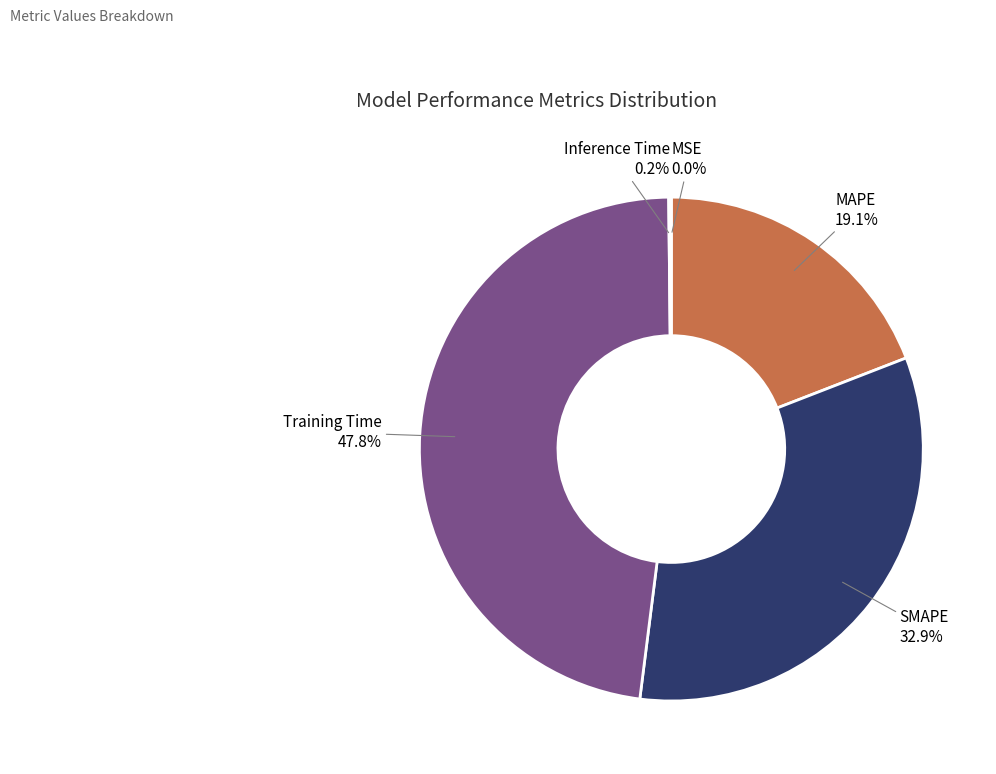

Which category has the biggest portion of the pie?

Training Time